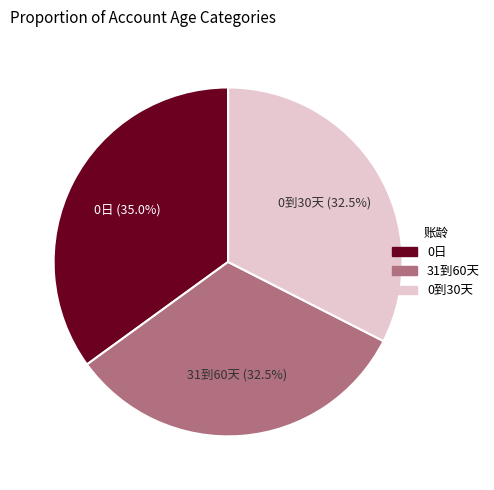

Is there a majority slice in this chart?

No